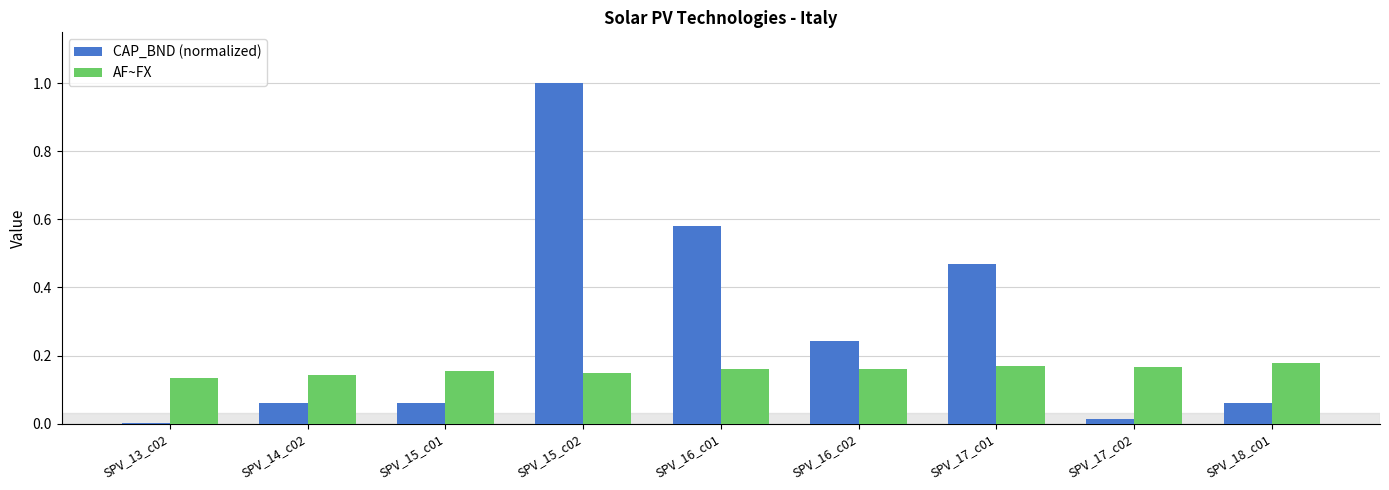

Which label corresponds to the largest value in the chart?

SPV_15_c02